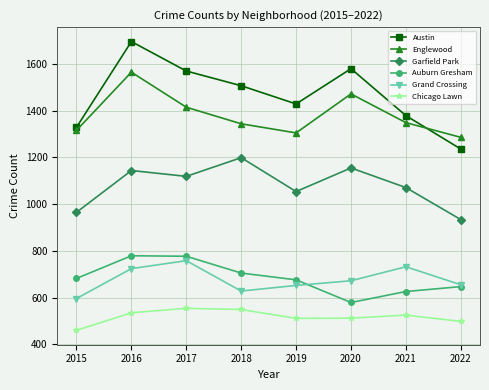

Is it true that Auburn Gresham equals 676 at 2019?

True